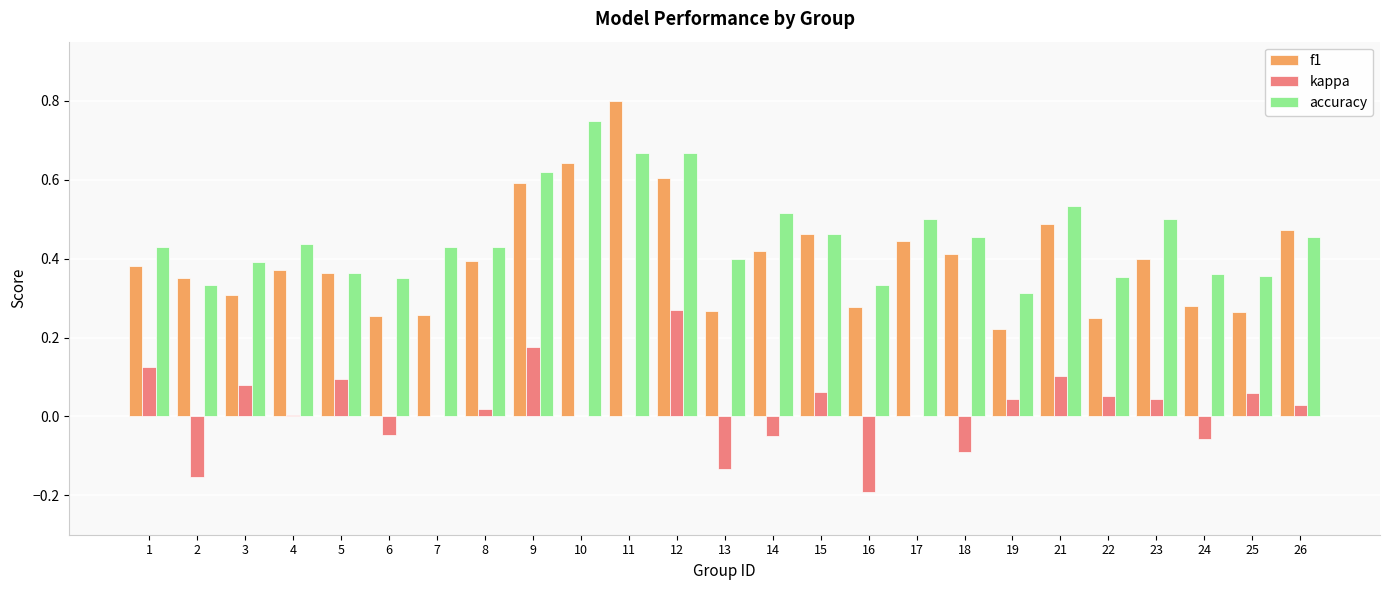

At which category is the sum across all series the highest?

12